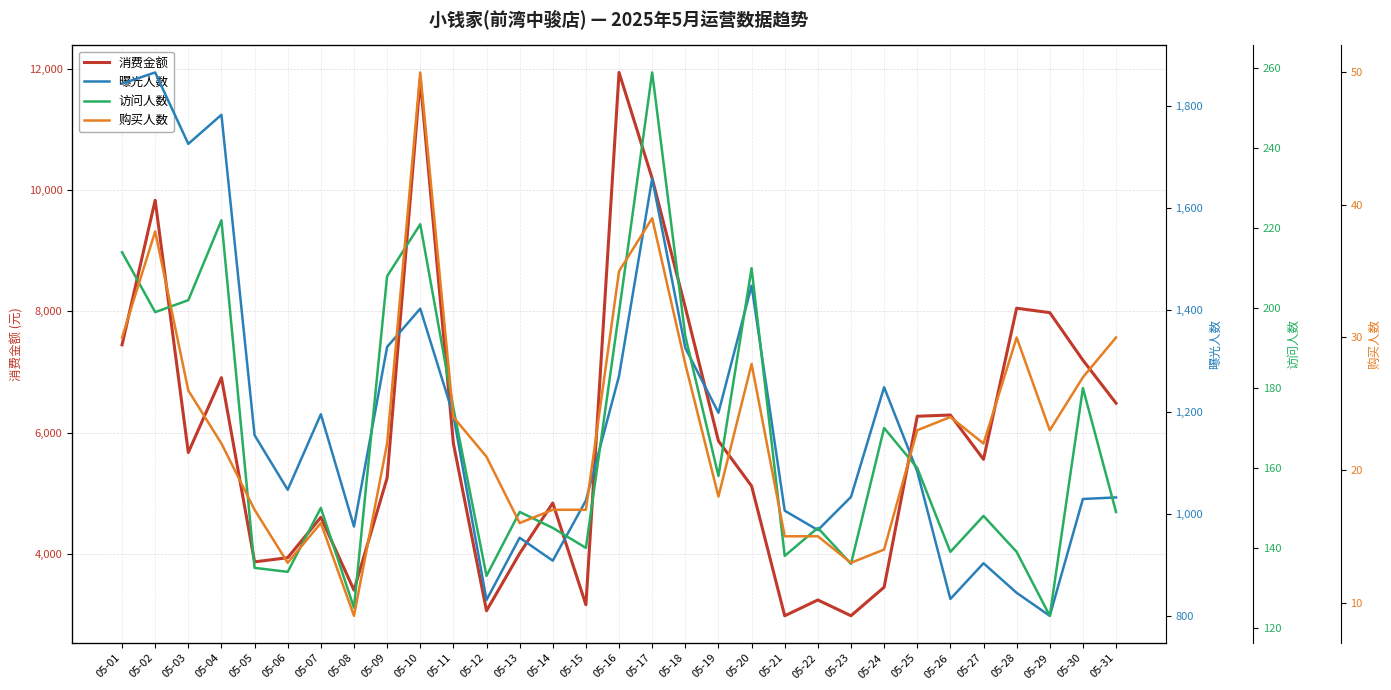

At which category is the sum across all series the highest?

05-10